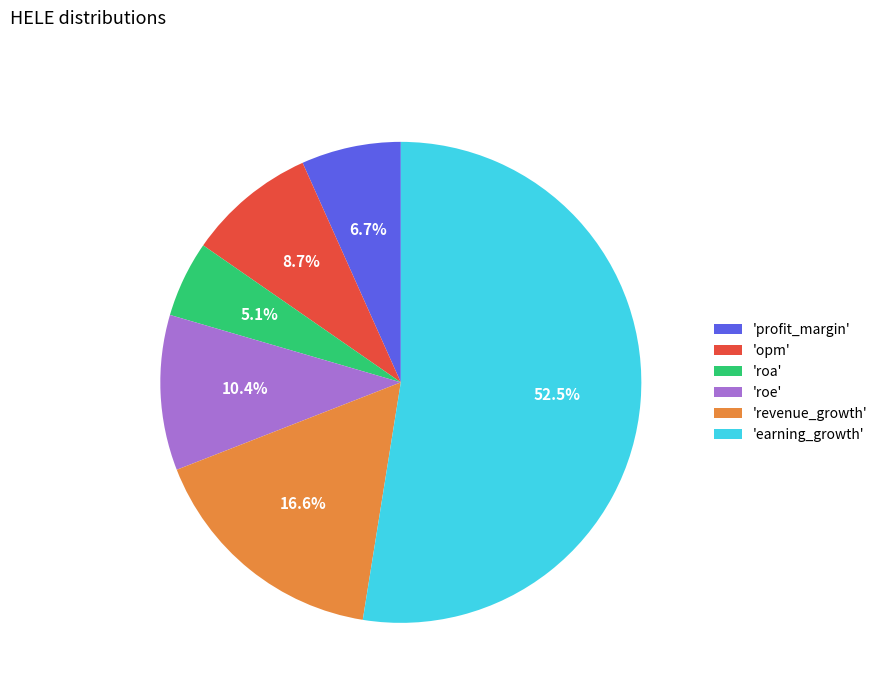

What is the ratio of the value at 'roa' to the value at 'roe'?

0.5